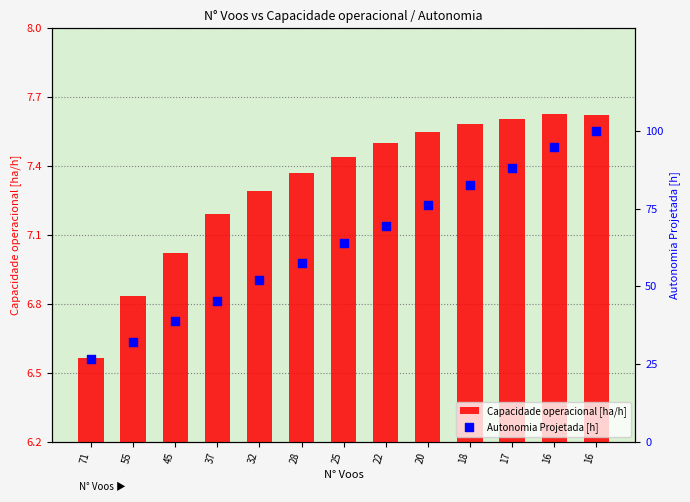

Is the value of Capacidade operacional [ha/h] at 22 greater than the value of Autonomia Projetada [h] at 55?

No